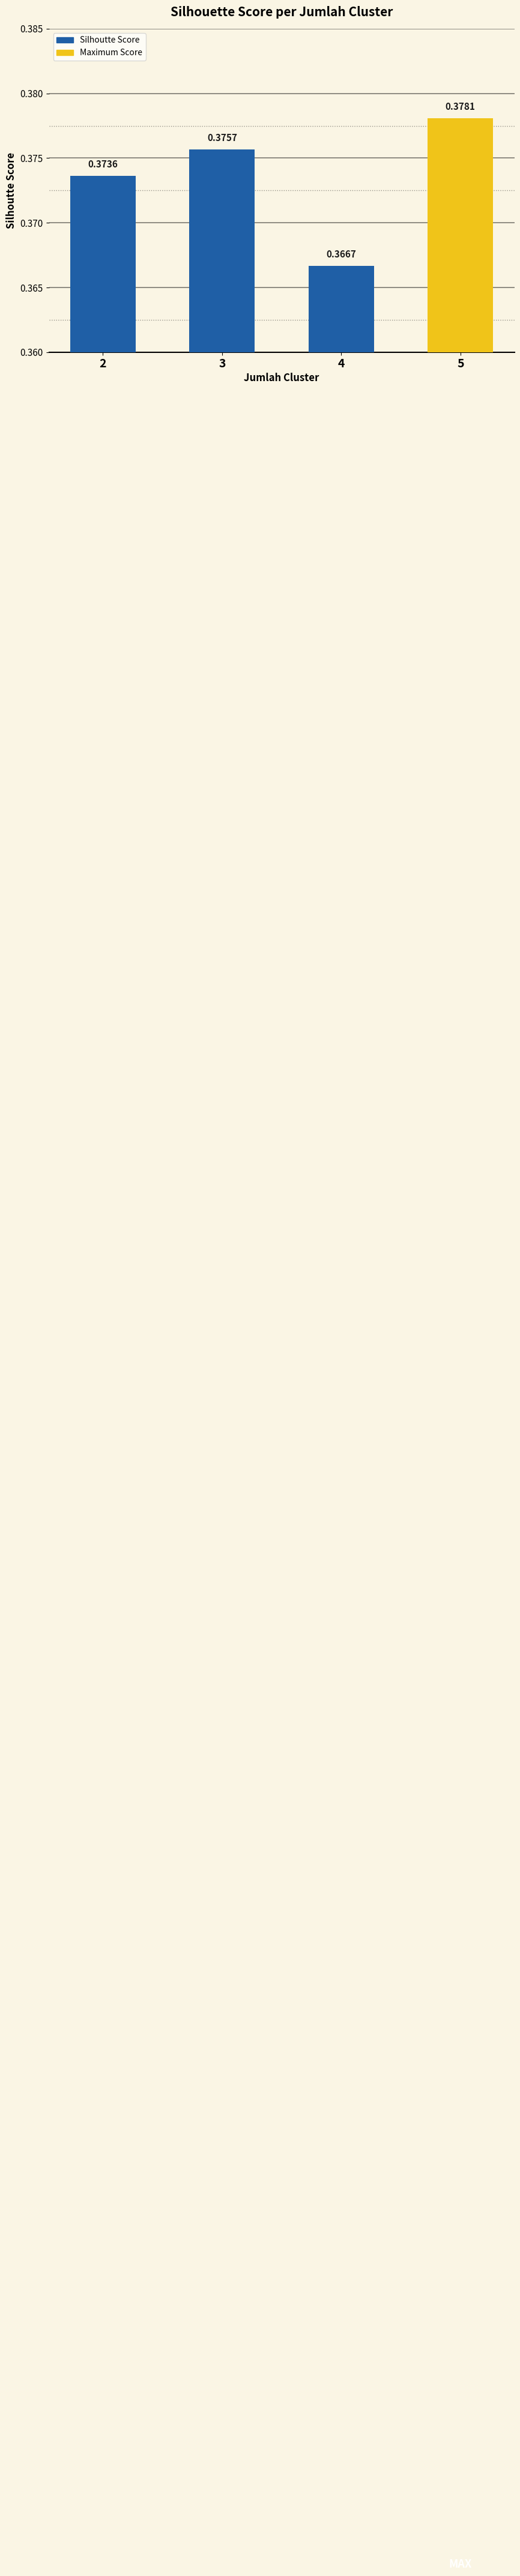

What is the sum of the values at 3 and 4?

0.7